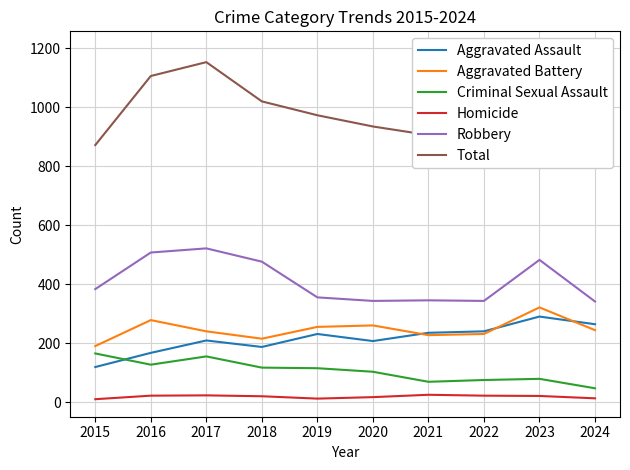

What is the minimum value for Aggravated Assault?

120